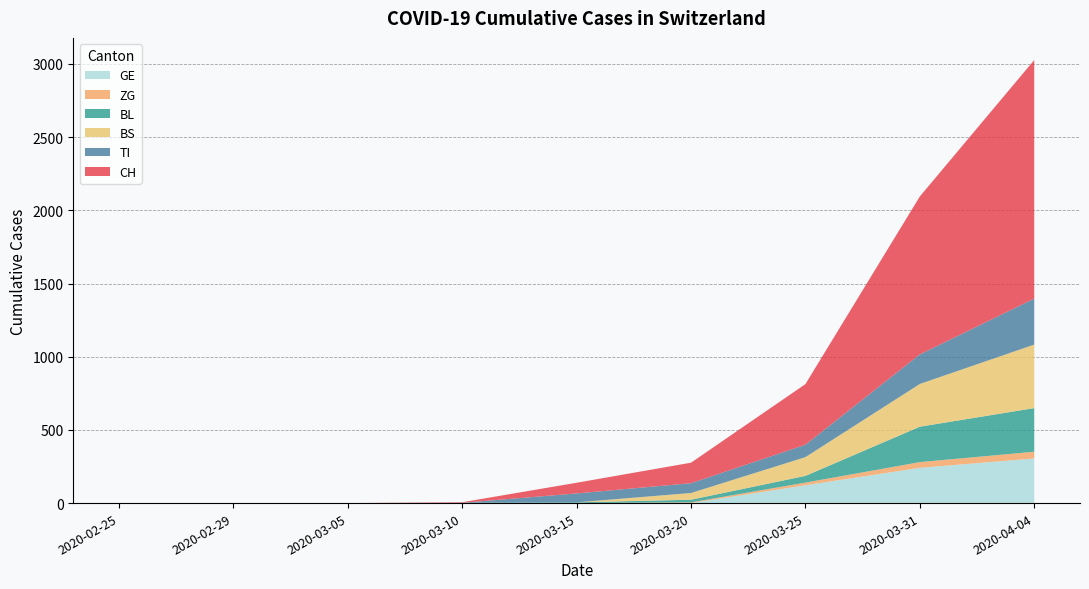

What is the sum of all CH values?

3340